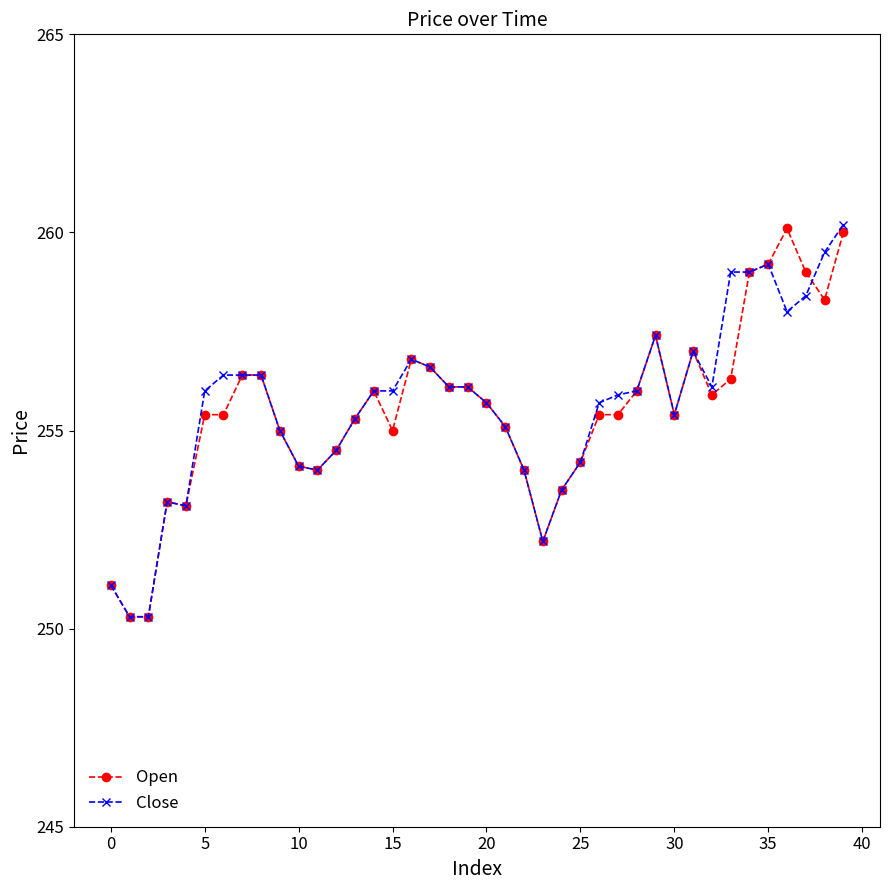

True or false: Close has more than 2 interior local peaks.

True